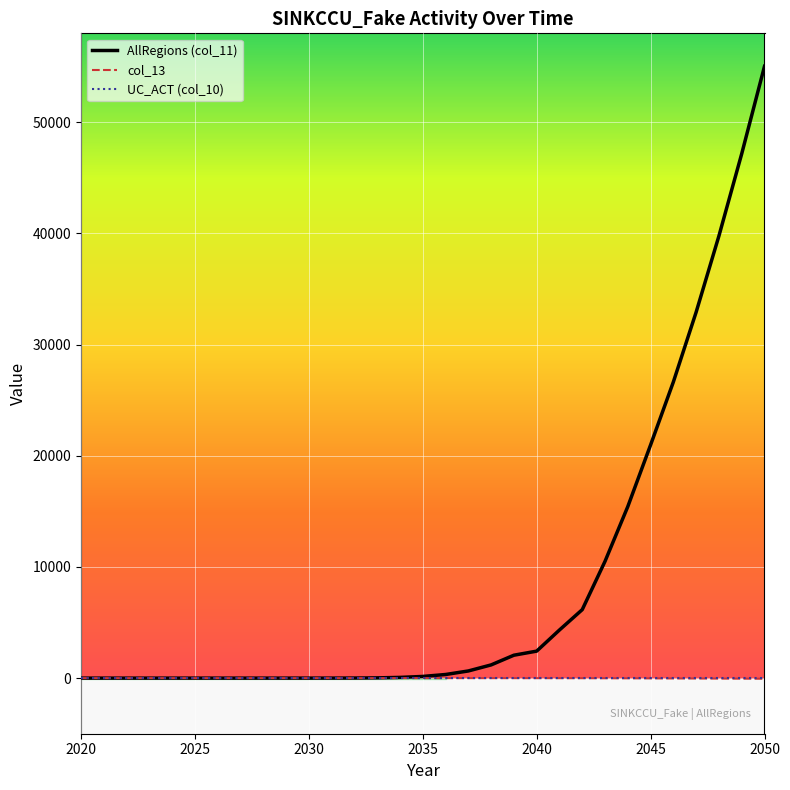

What value does the AllRegions (col_11) series have at 2029?

0.1